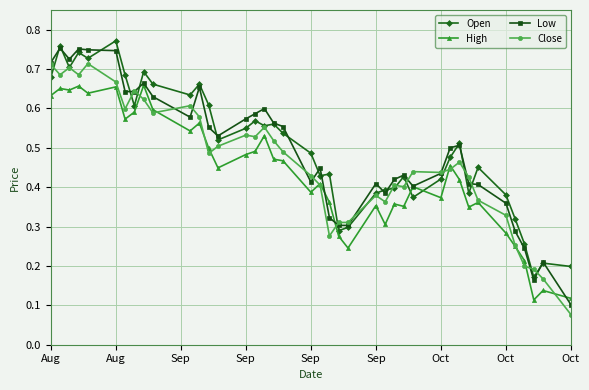

Rank the series by their maximum value, from highest to lowest.

Open, Low, Close, High